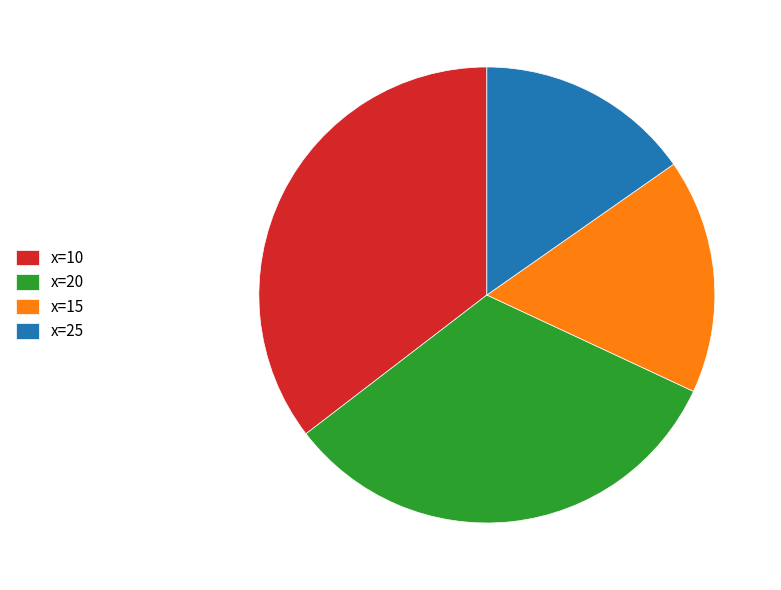

Rank the categories by value from lowest to highest.

x=25, x=15, x=20, x=10